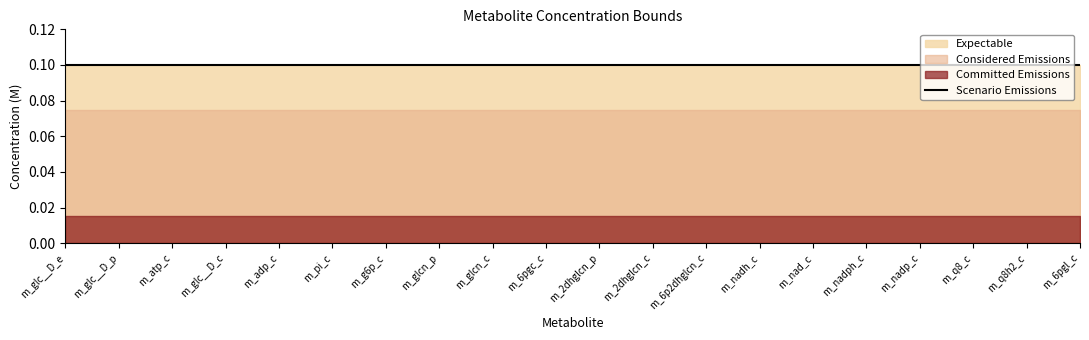

True or false: min (M) and max (M) cross at least once.

False